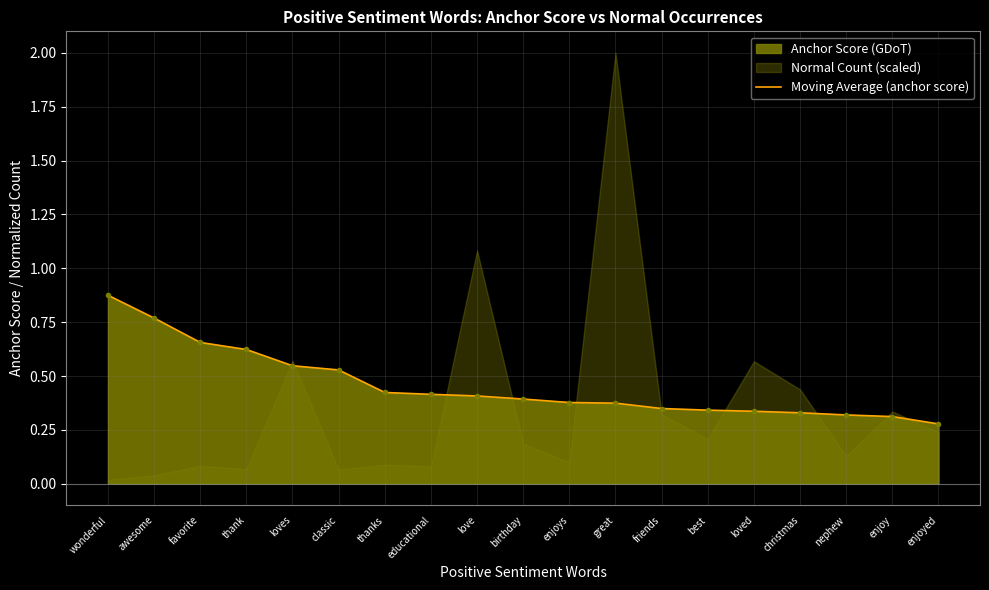

How many lines are shown in the chart?

1